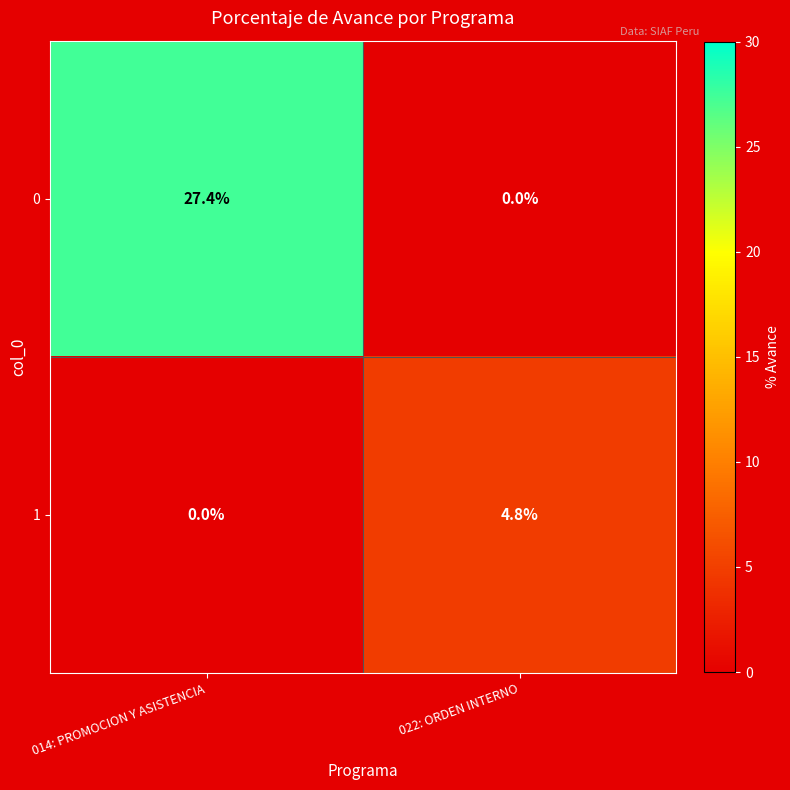

Rank the series by their maximum value, from highest to lowest.

0, 1